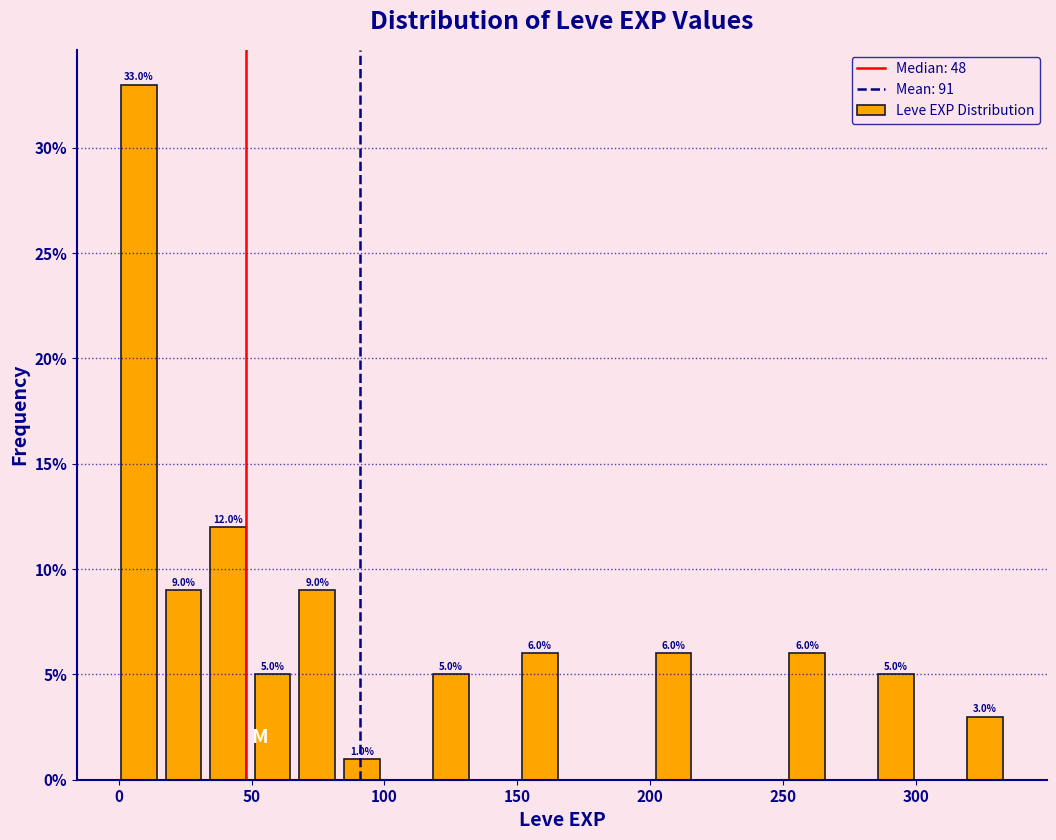

Read against the x-axis, roughly where is the centre of the tallest bar?

10